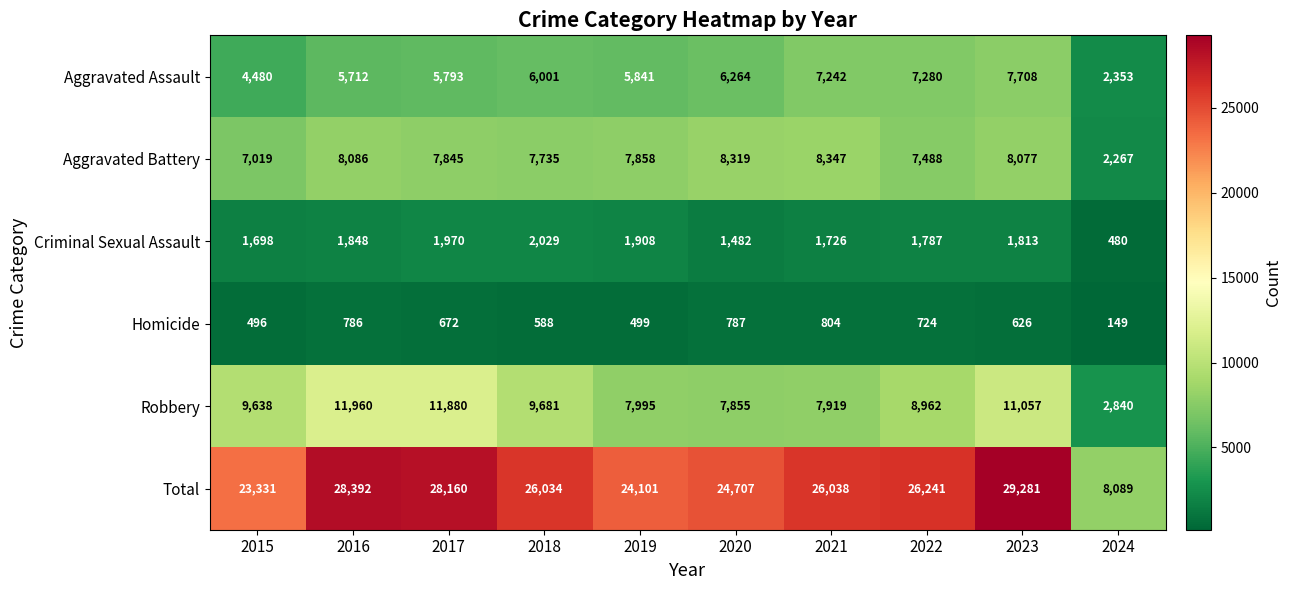

At which label does Criminal Sexual Assault first exceed 1813?

2016